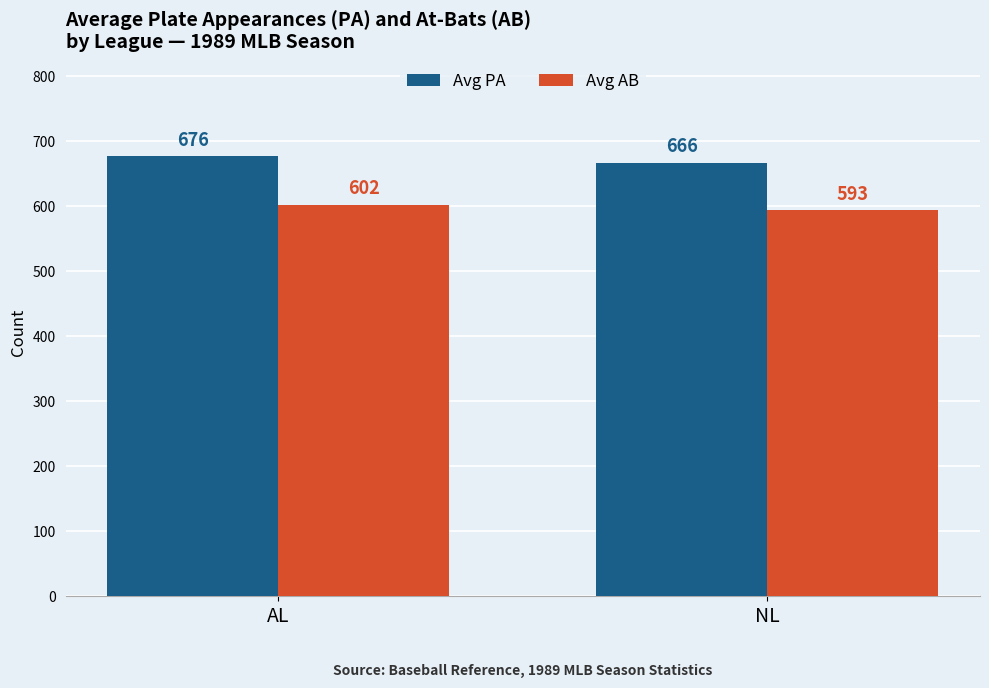

How many bars are there in total?

4